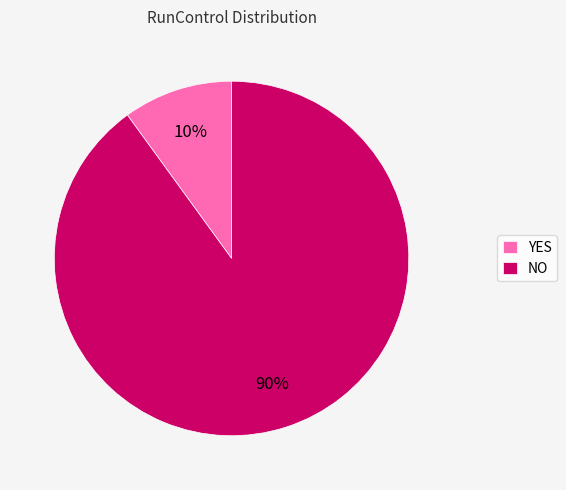

Do NO and YES together represent more than half of the pie?

Yes